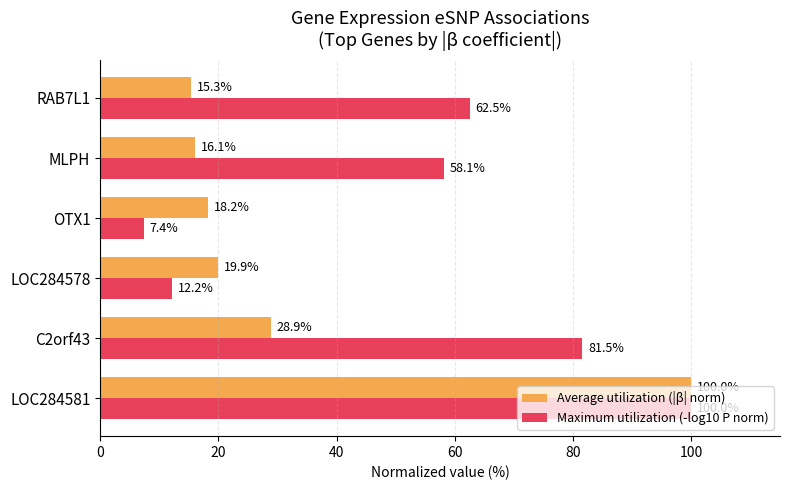

What is the sum of all Maximum utilization (-log10 P norm) values?

321.7